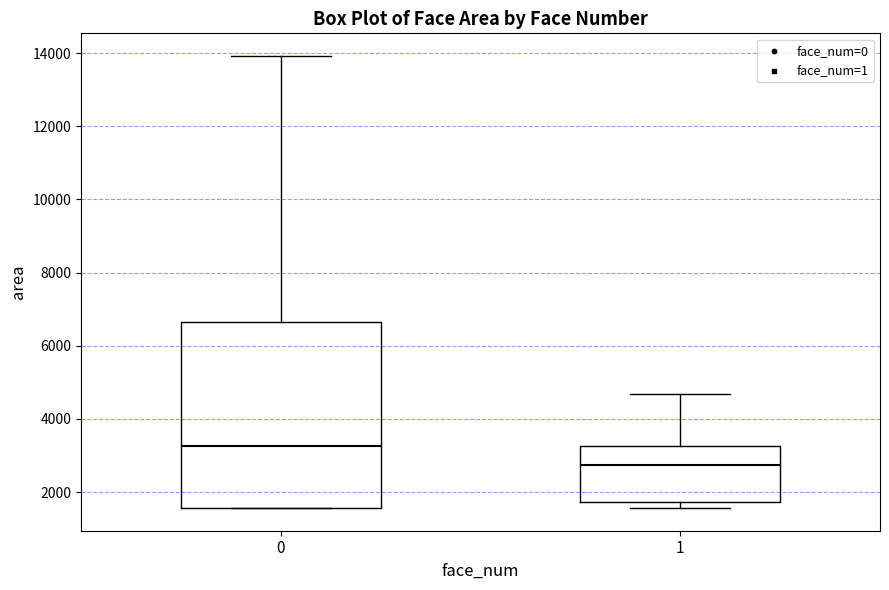

Reading left to right, read every box against the y-axis: the position of its median line, the range the box covers, and the ends of its whiskers. The values are not printed on the chart, so give them approximately, as read against the axis.

0: median 3200, box 1600 to 6600, whiskers 1600 to 14000
1: median 2800, box 1800 to 3200, whiskers 1600 to 4600